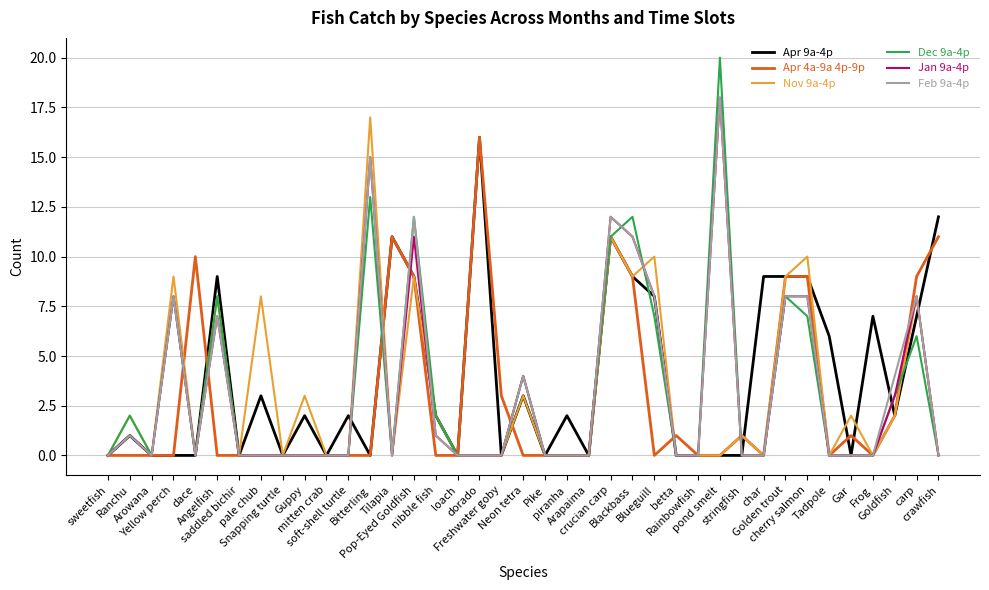

What is the sum of all Jan 9a-4p values?

123